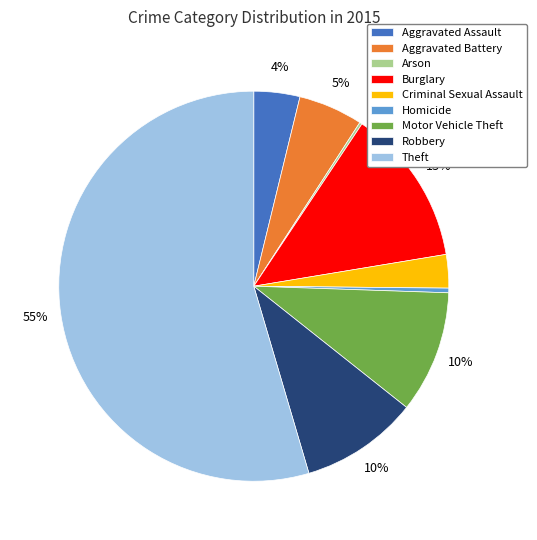

Does any single category account for the majority?

Yes